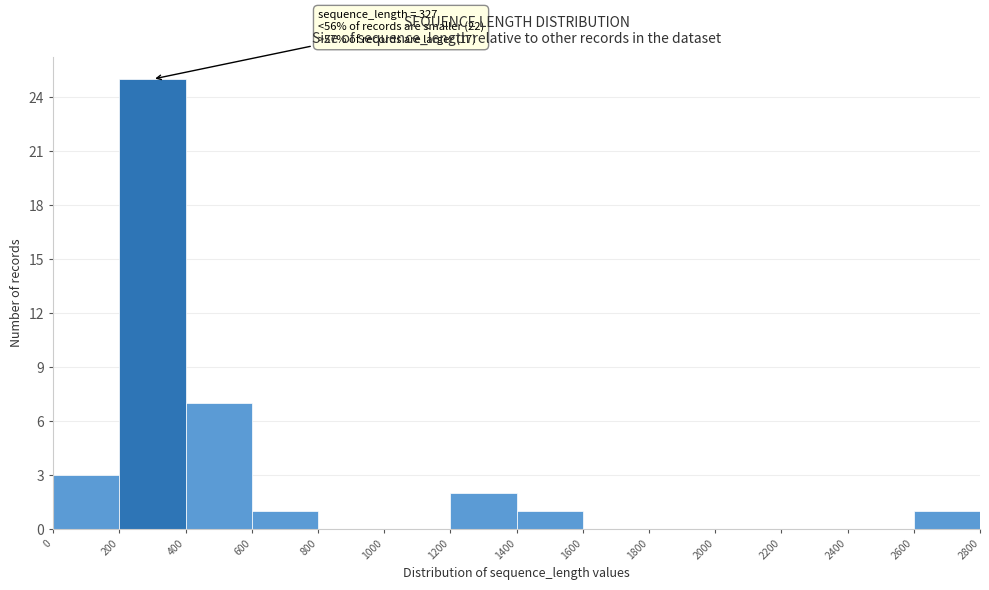

Which range on the x-axis has the tallest bar?

200 to 400